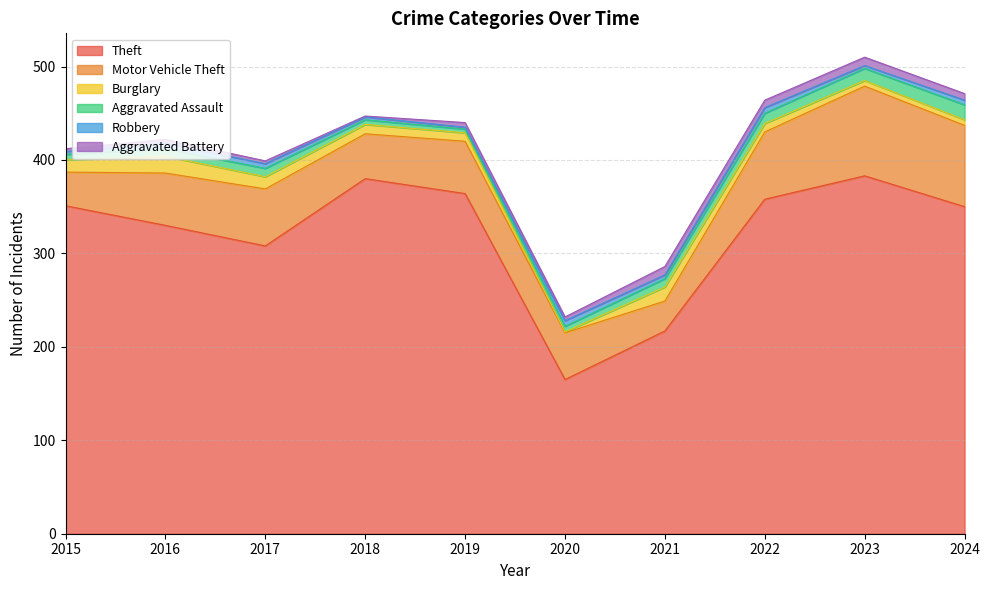

What is the sum of all Burglary values?

100